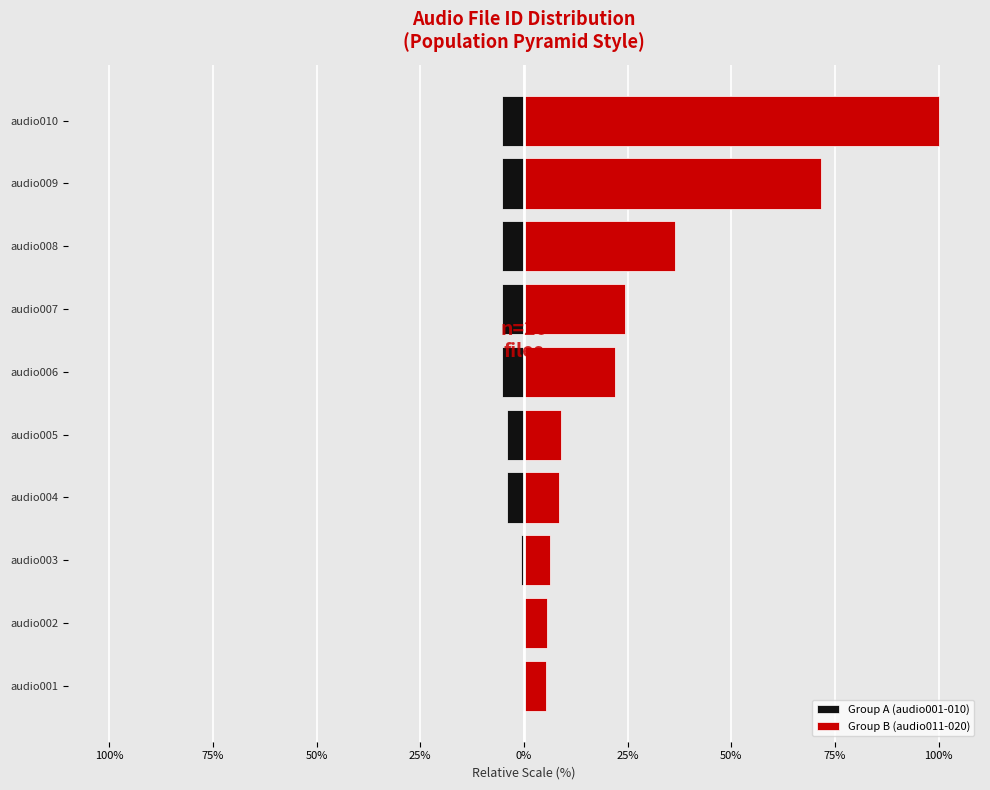

Reading left to right, list all the values displayed in this chart.

Group A (audio001-010): -0.1	-0.1	-0.7	-4.1	-4.1	-5.4	-5.4	-5.4	-5.4	-5.4
Group B (audio011-020): 5.4	5.6	6.3	8.4	8.9	22.0	24.3	36.5	71.5	100.0